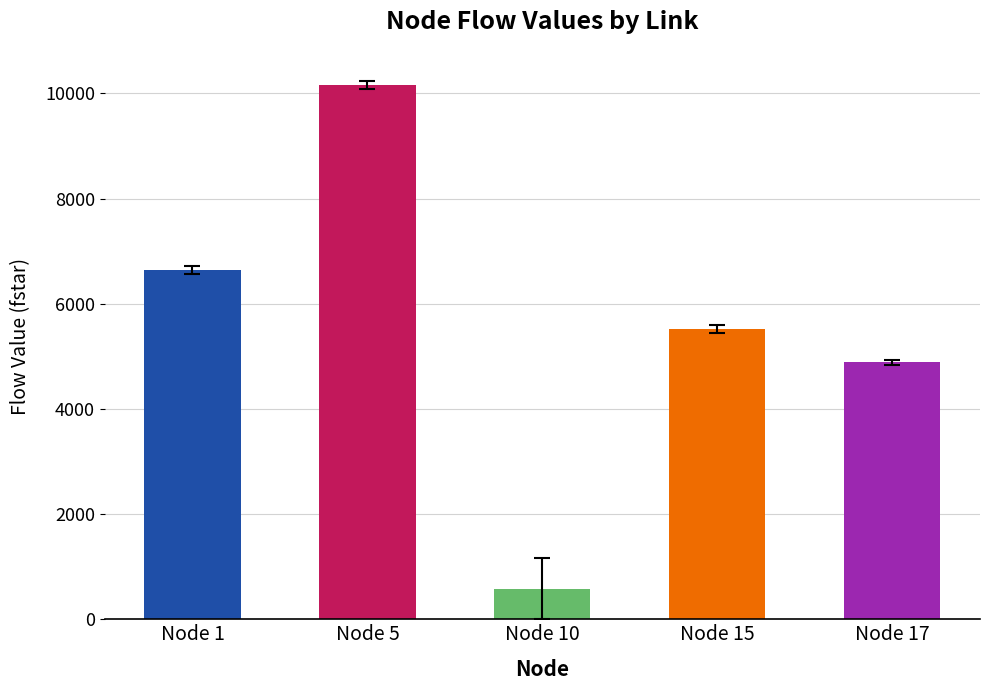

Are the bars horizontal?

No